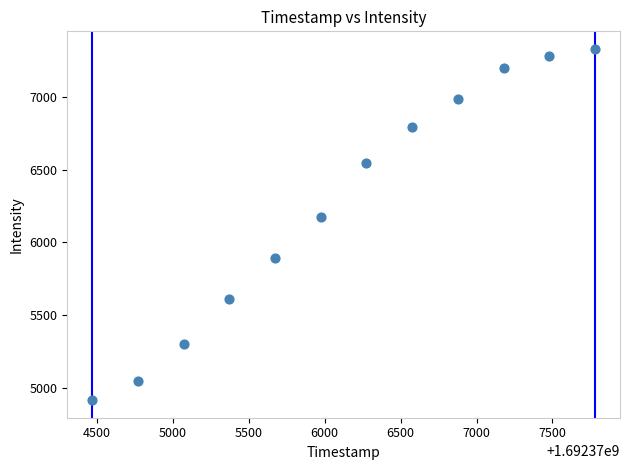

What Y value in the scatter plot is closest to 6123?

6178.3